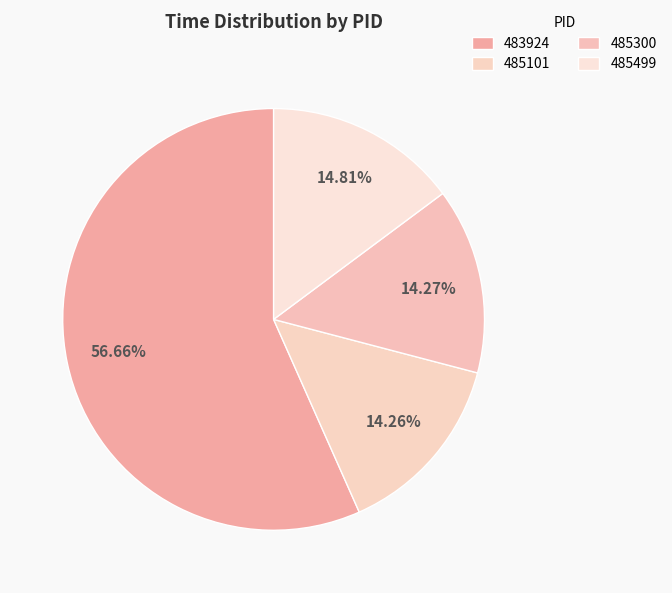

How many slices are in this pie chart?

4